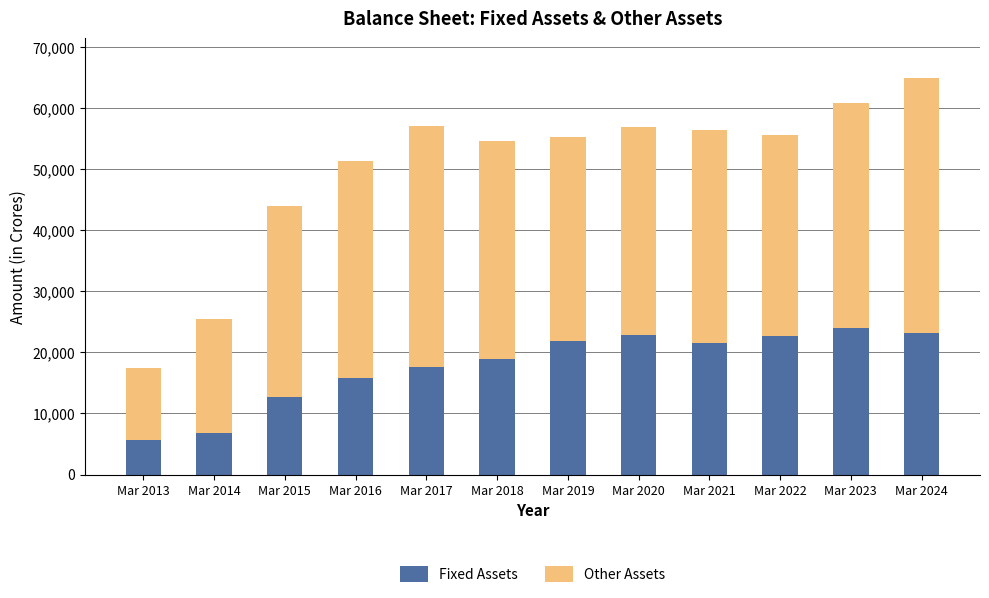

How many bars are there in total?

12